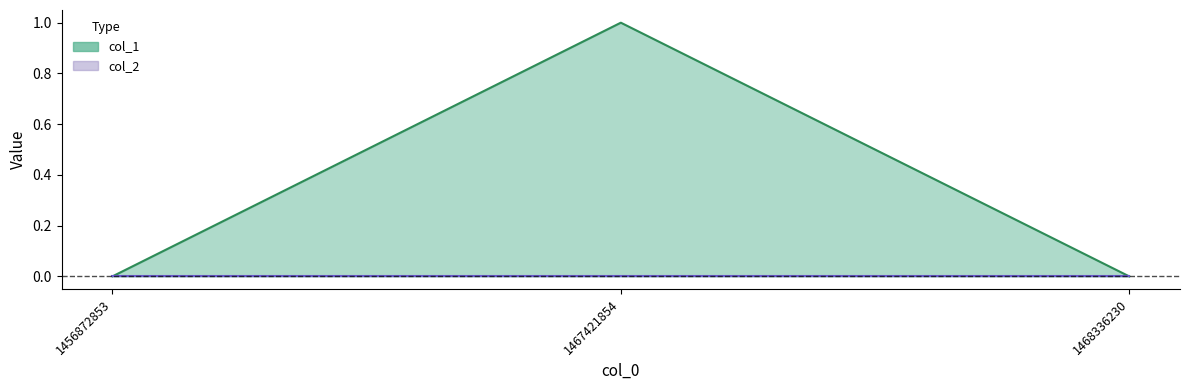

List the labels in order of value, largest first.

1467421854, 1456872853, 1468336230